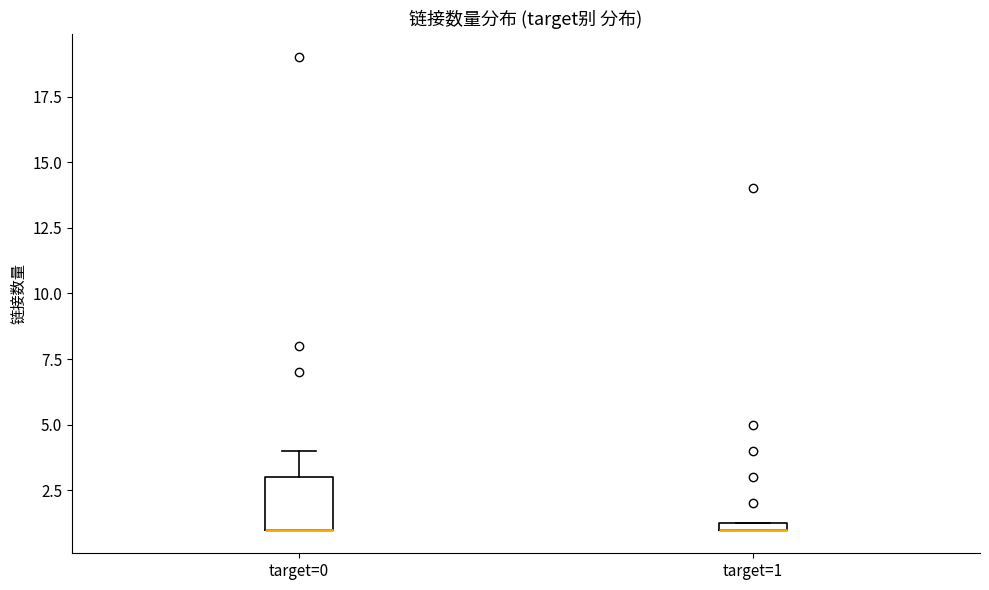

Which box is the tallest, from its lower edge to its upper edge?

target=0